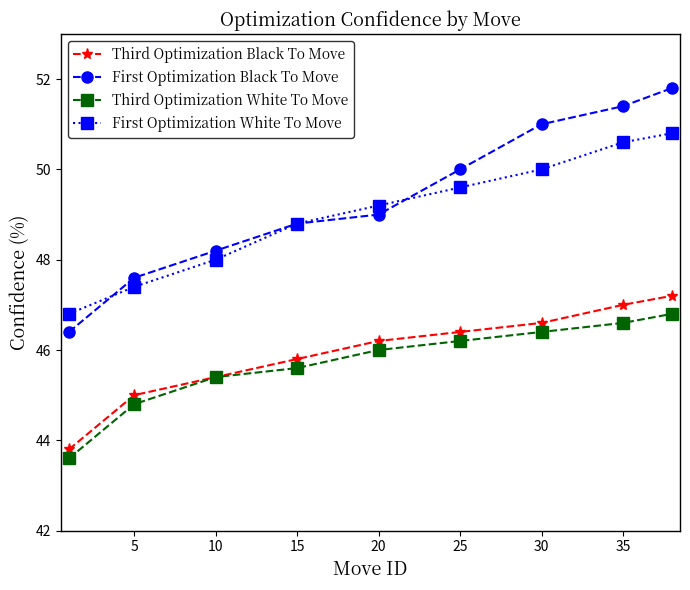

True or false: First Optimization Black To Move and Third Optimization Black To Move cross at least once.

False